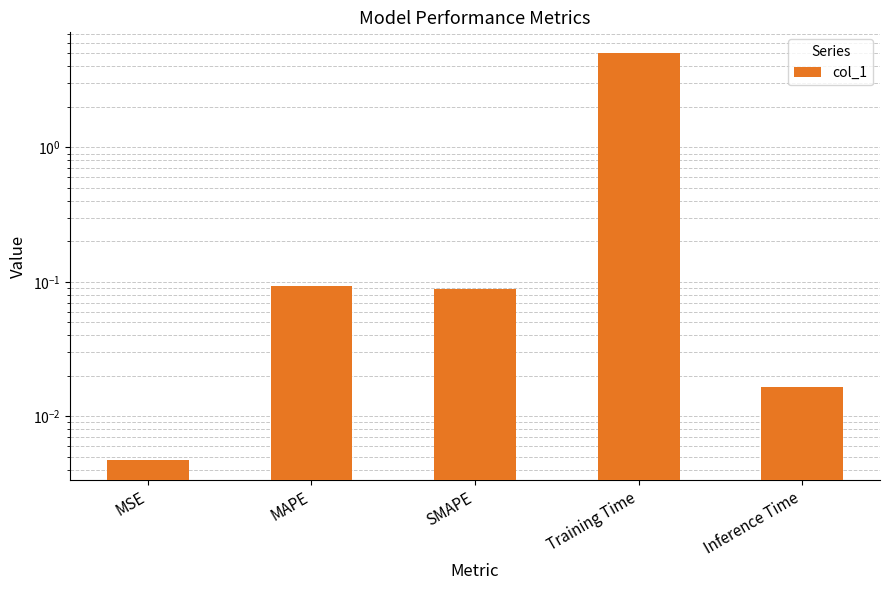

Reading right to left, what are all the values shown in this chart?

0.0	5.1	0.1	0.1	0.0